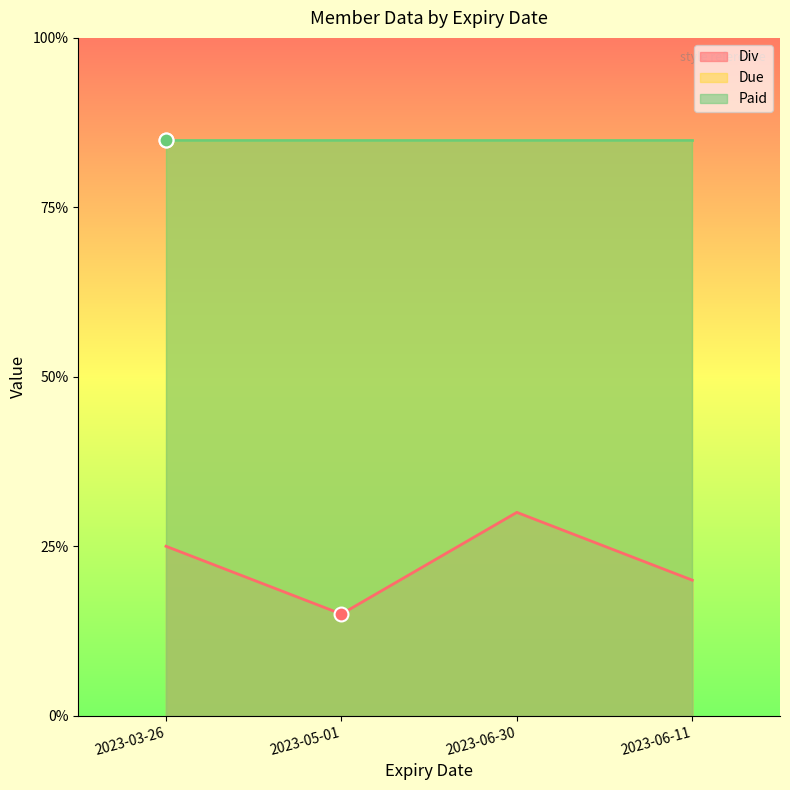

How many data points does each series have?

4